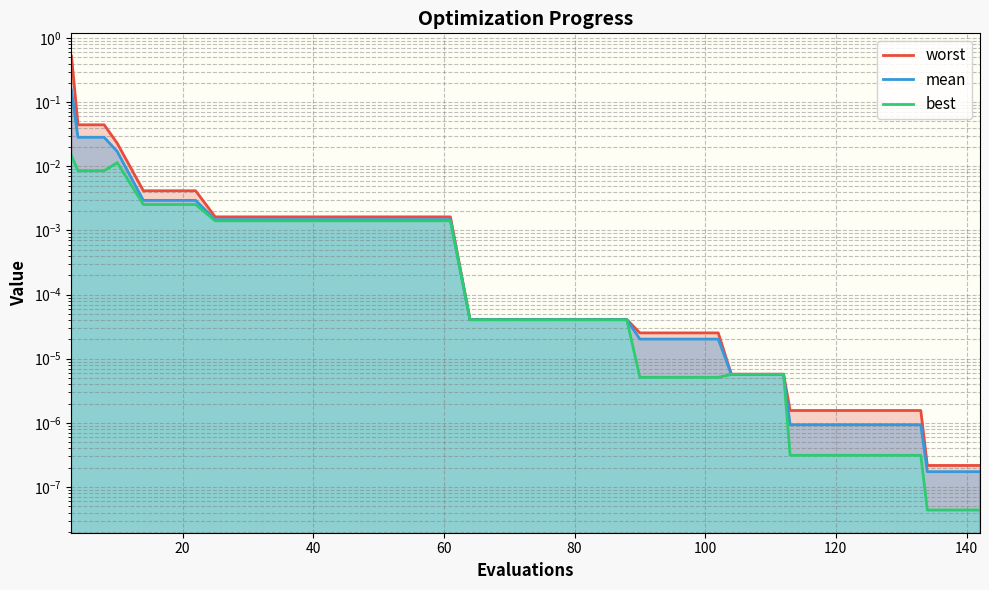

True or false: worst has a value of 0.0 at 140.

False